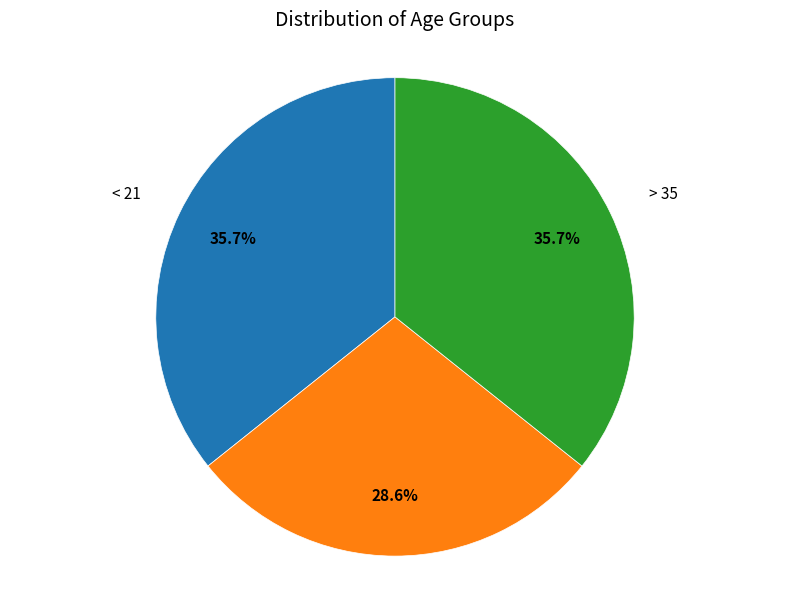

Does any single category account for the majority?

No